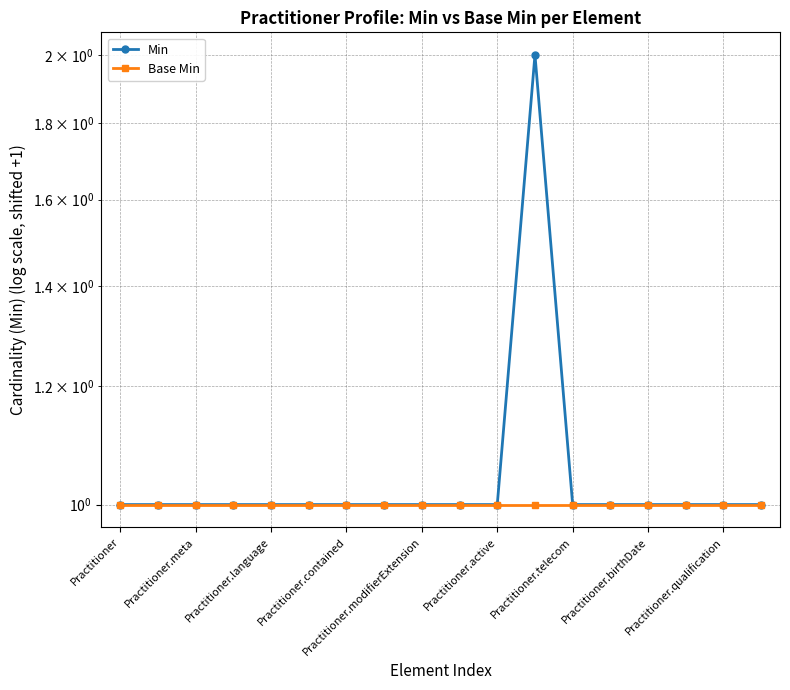

What position from the right is 17?

1